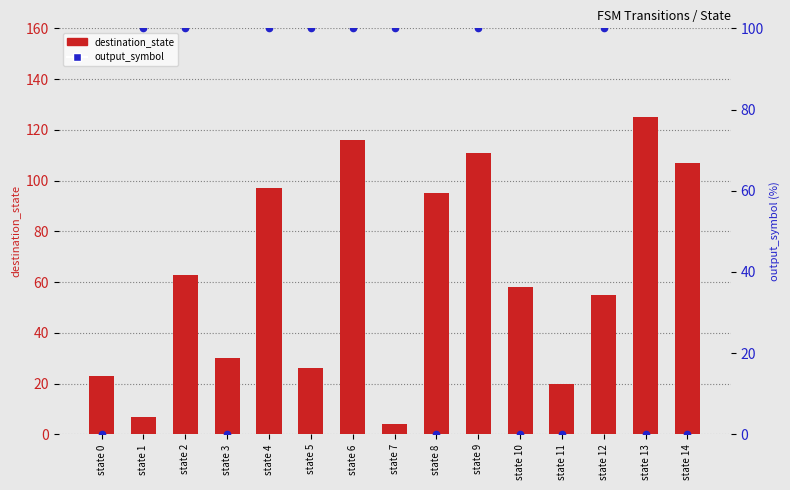

What are all the series names shown in the legend?

destination_state, output_symbol